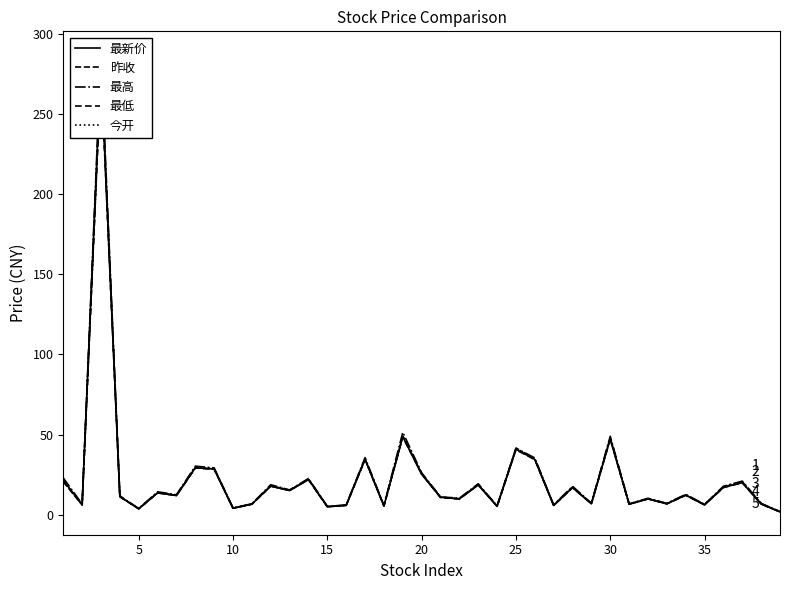

Which series has the widest spread of values?

最高